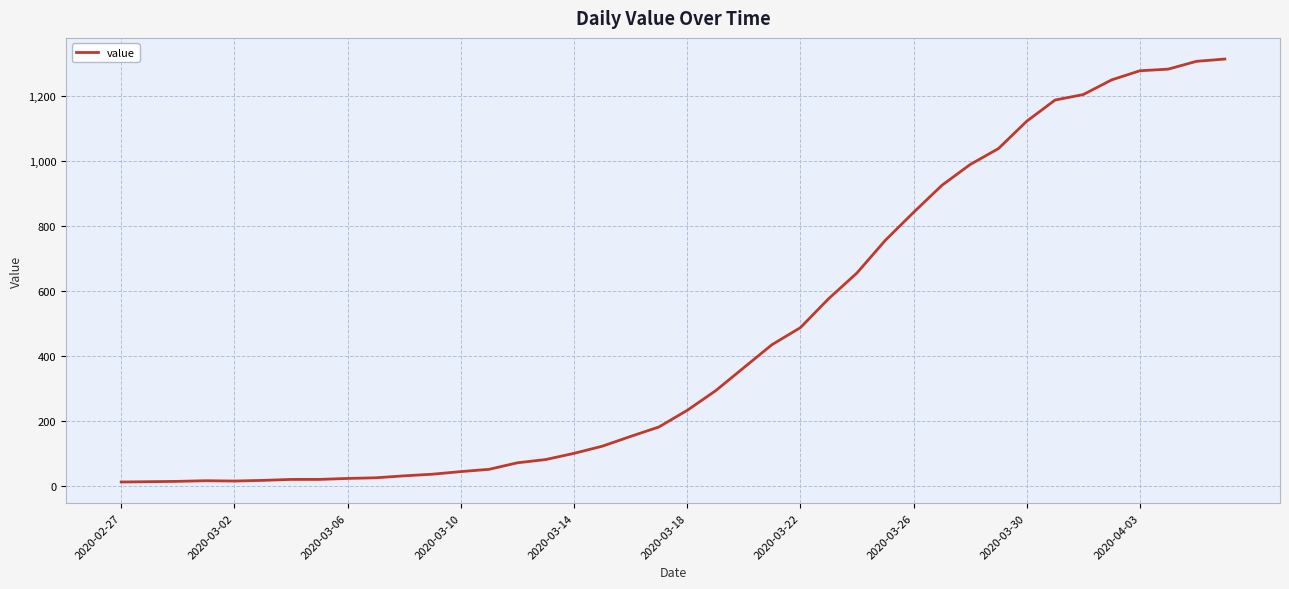

What is the difference between the maximum and minimum values?

1299